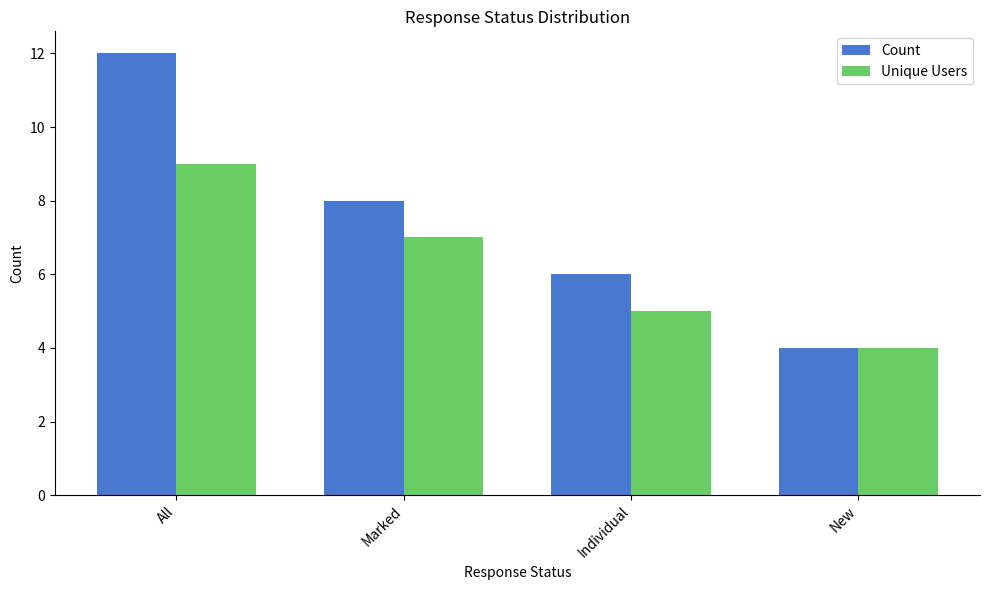

How many series are shown in this chart?

2